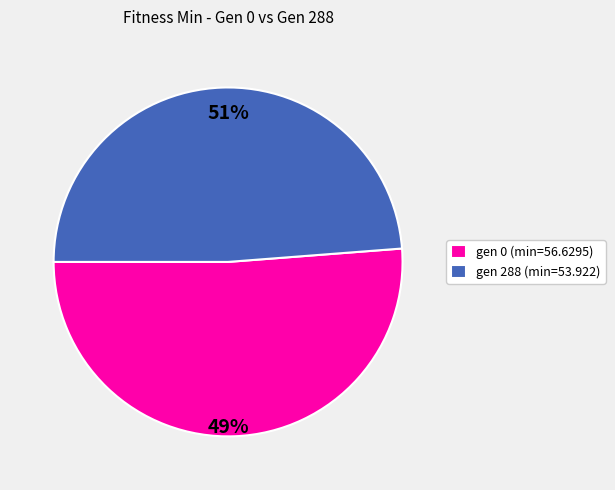

What is the majority slice?

gen 0 (min=56.6295)